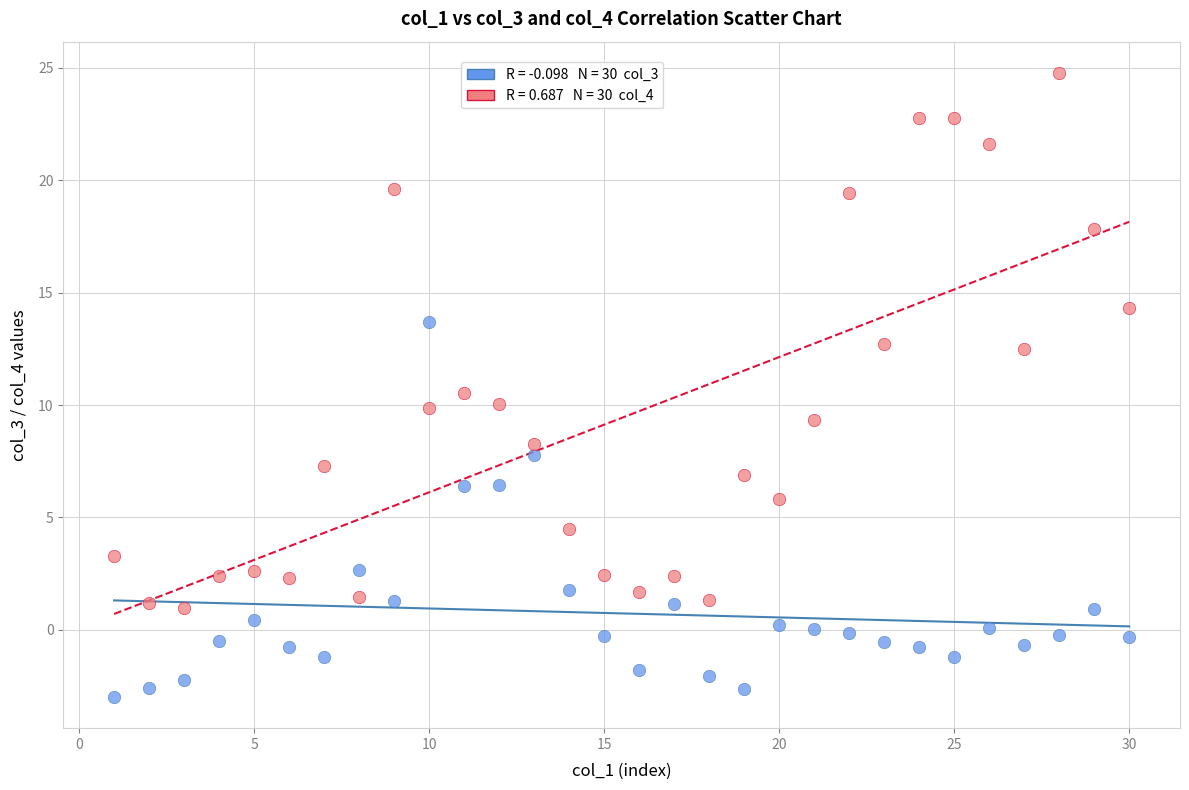

Across all data points, what is the range of X values (max minus min)?

29.0